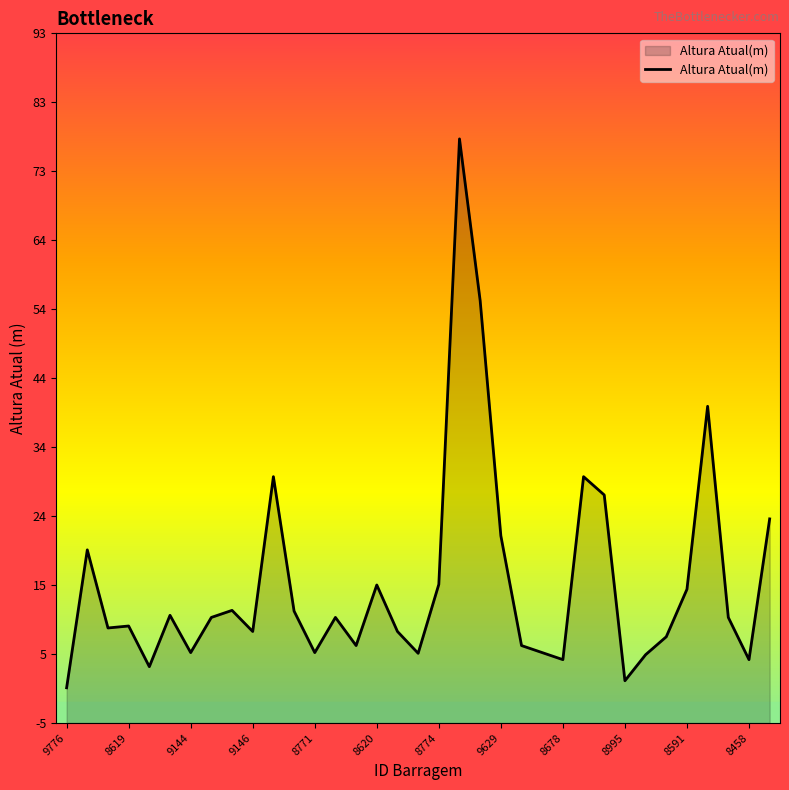

What is the ratio of the value at 9146 to the value at 9144?

1.6